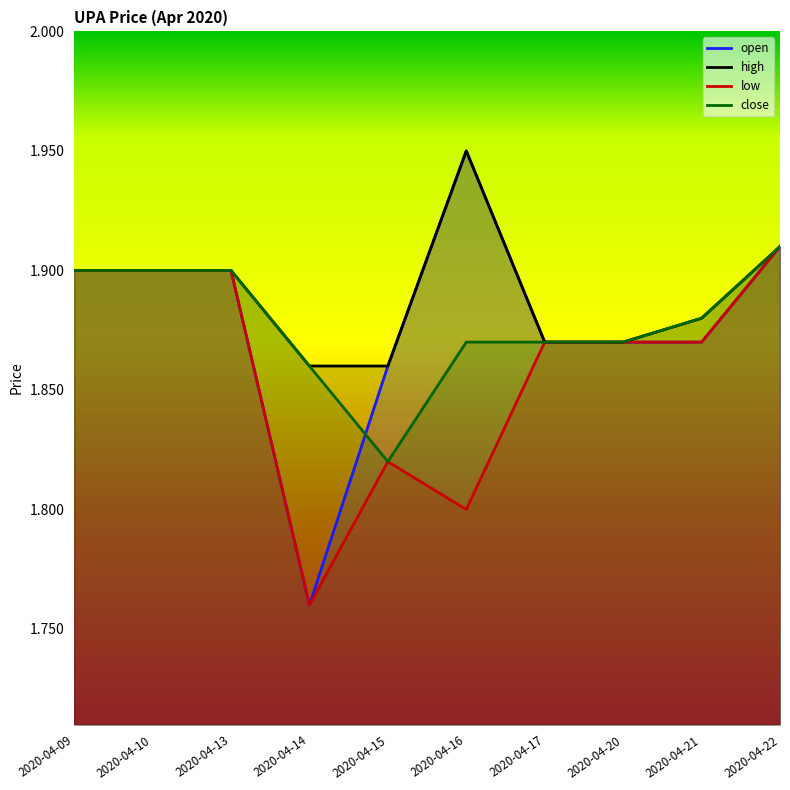

Reading left to right, transcribe all the data shown in this chart.

open: 2020-04-09=1.9	2020-04-10=1.9	2020-04-13=1.9	2020-04-14=1.8	2020-04-15=1.9	2020-04-16=1.9	2020-04-17=1.9	2020-04-20=1.9	2020-04-21=1.9	2020-04-22=1.9
high: 2020-04-09=1.9	2020-04-10=1.9	2020-04-13=1.9	2020-04-14=1.9	2020-04-15=1.9	2020-04-16=1.9	2020-04-17=1.9	2020-04-20=1.9	2020-04-21=1.9	2020-04-22=1.9
low: 2020-04-09=1.9	2020-04-10=1.9	2020-04-13=1.9	2020-04-14=1.8	2020-04-15=1.8	2020-04-16=1.8	2020-04-17=1.9	2020-04-20=1.9	2020-04-21=1.9	2020-04-22=1.9
close: 2020-04-09=1.9	2020-04-10=1.9	2020-04-13=1.9	2020-04-14=1.9	2020-04-15=1.8	2020-04-16=1.9	2020-04-17=1.9	2020-04-20=1.9	2020-04-21=1.9	2020-04-22=1.9